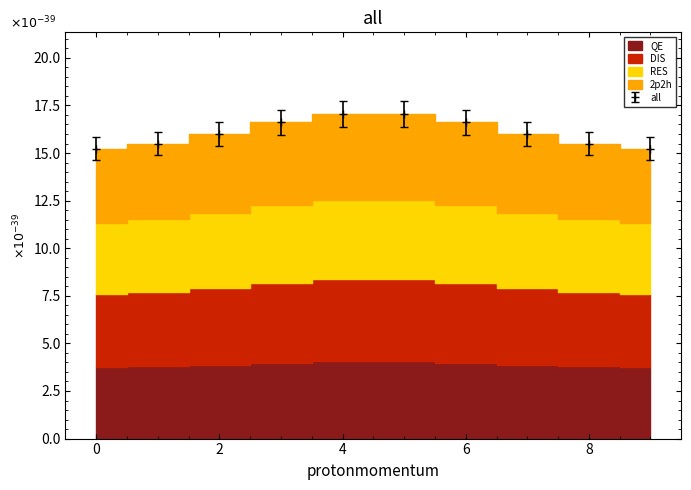

True or false: all has a value of 16.0 at 2.

True